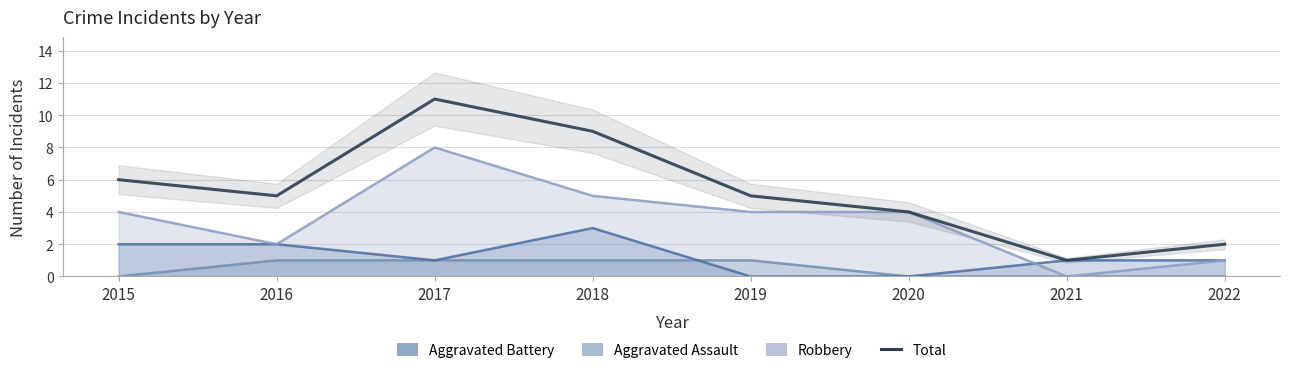

List the labels in order of value, largest first.

2017, 2018, 2015, 2016, 2019, 2020, 2022, 2021